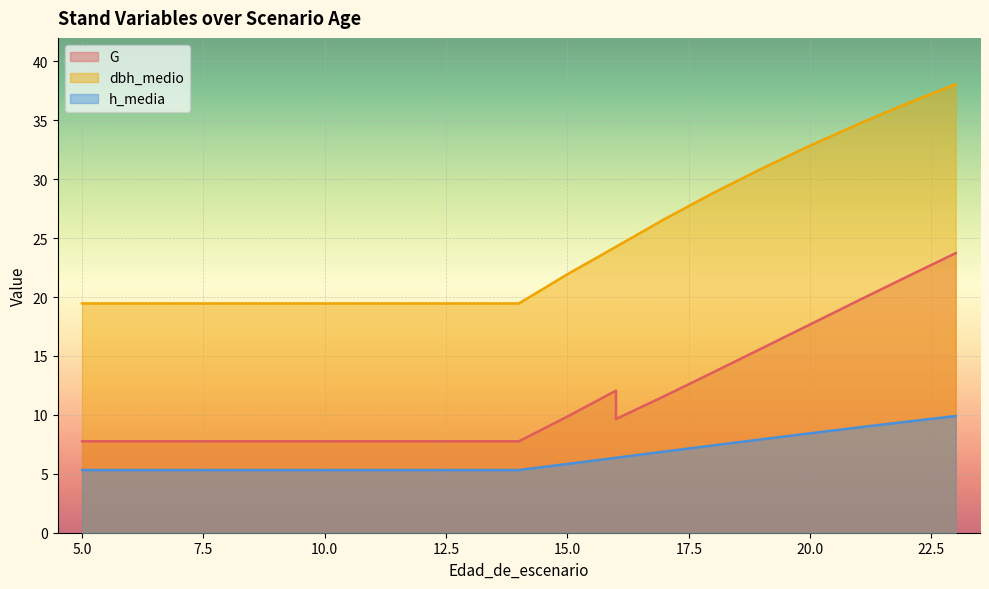

Does the chart display data point markers on the line(s)?

No